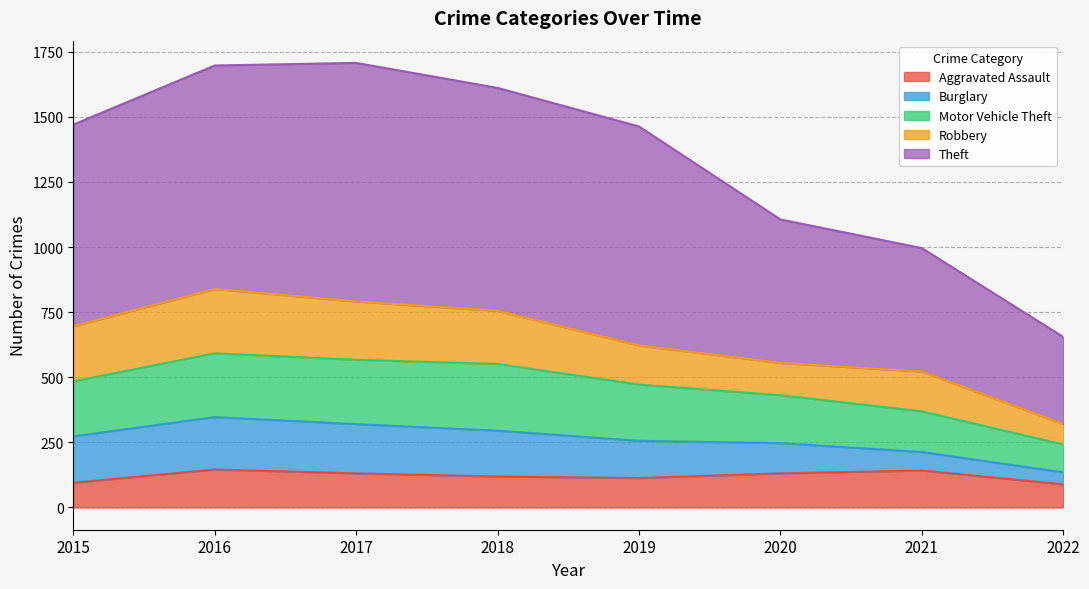

What is the highest value of the Aggravated Assault series?

146